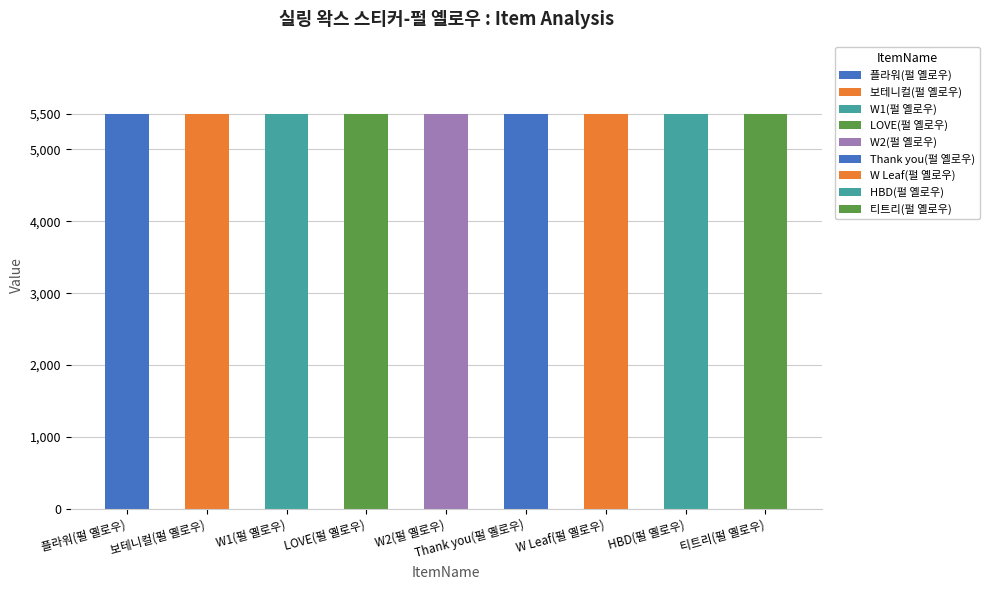

What is the label of the 6th bar from the right?

LOVE(펄 옐로우)